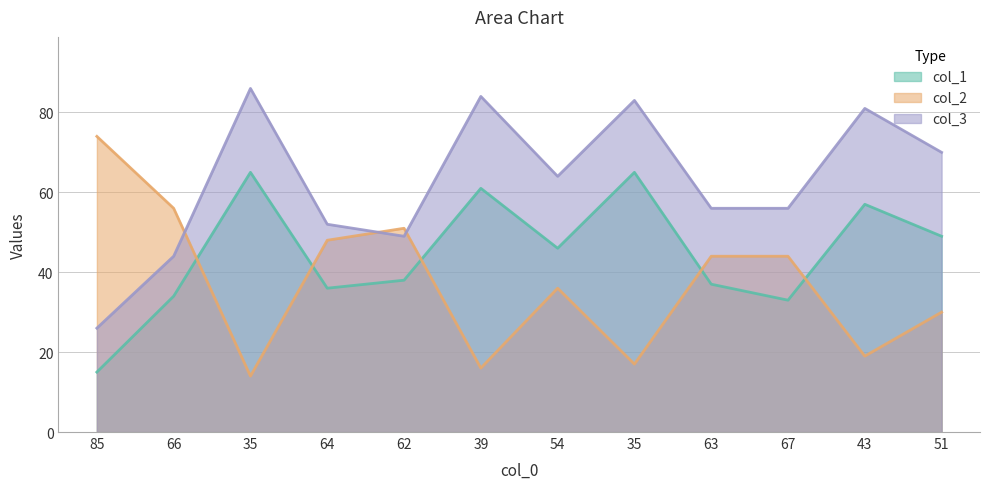

Reading left to right, extract all data points from this chart.

col_1: 15	34	65	36	38	61	46	65	37	33	57	49
col_2: 74	56	14	48	51	16	36	17	44	44	19	30
col_3: 26	44	86	52	49	84	64	83	56	56	81	70